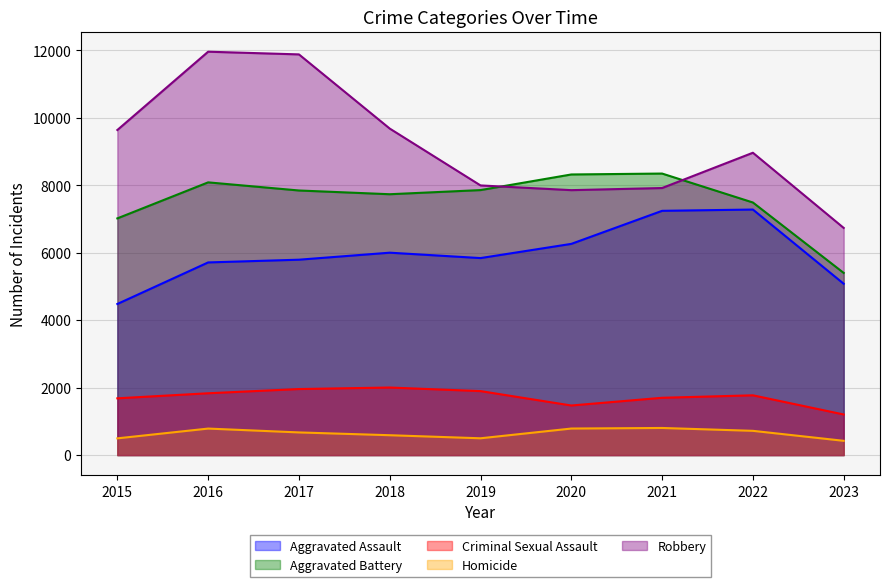

True or false: Criminal Sexual Assault has a value of 1897 at 2019.

True